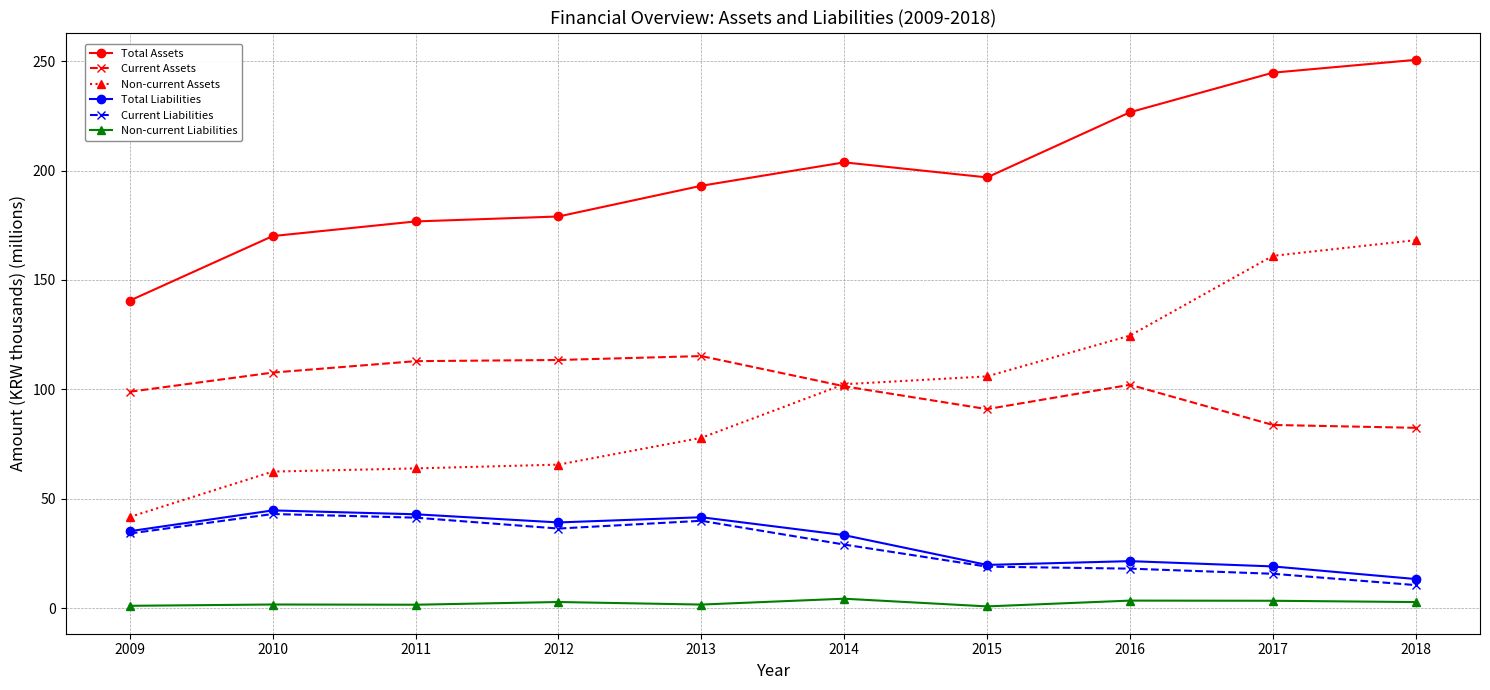

How many data points in Total Assets are above 196?

5